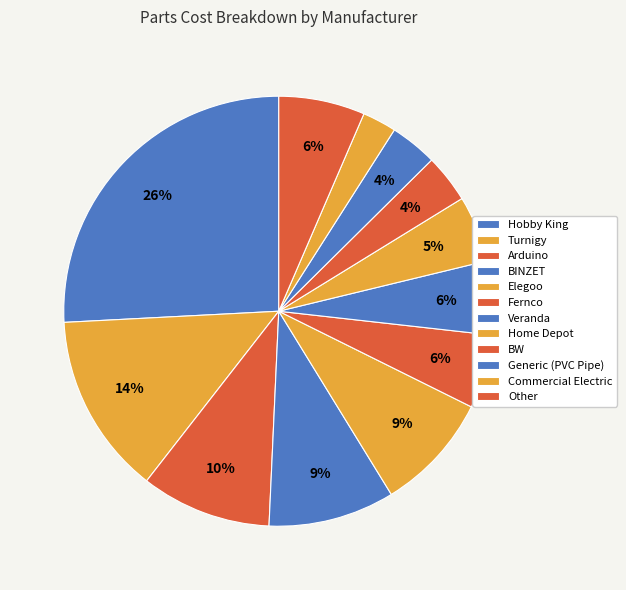

To the nearest percent, what is the average slice percentage?

8%